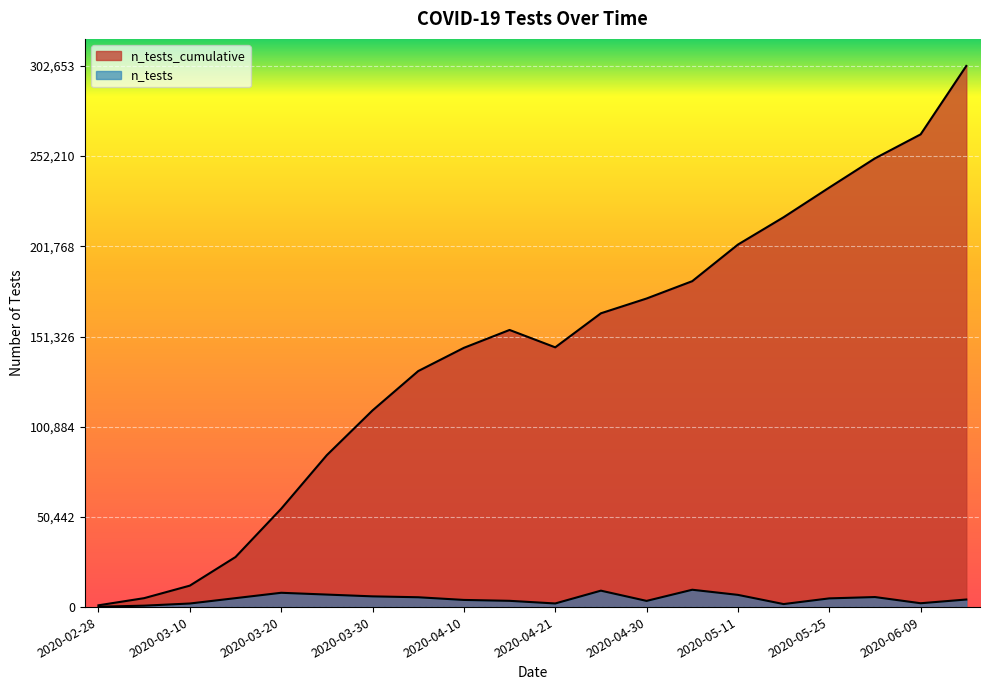

At which category does n_tests_cumulative reach its first local peak?

2020-04-15